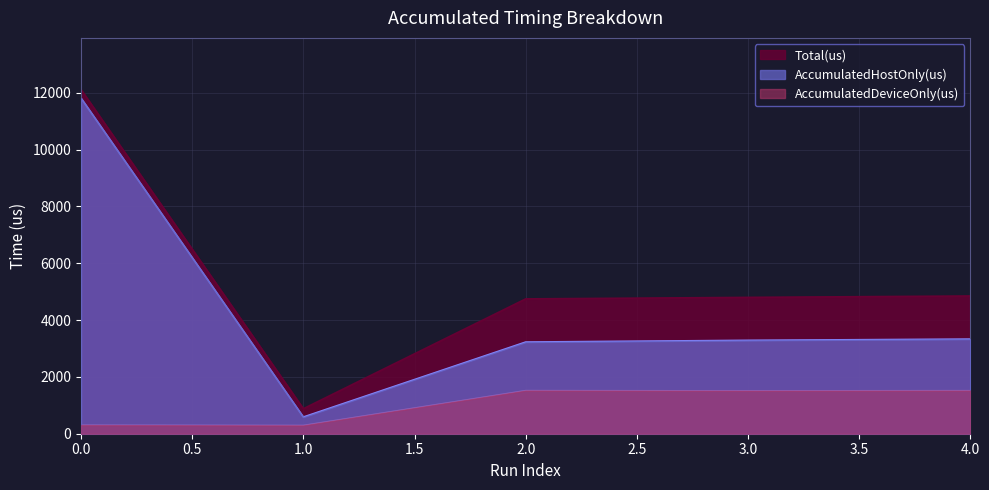

Is it true that AccumulatedDeviceOnly(us) equals 303.3 at 0?

True